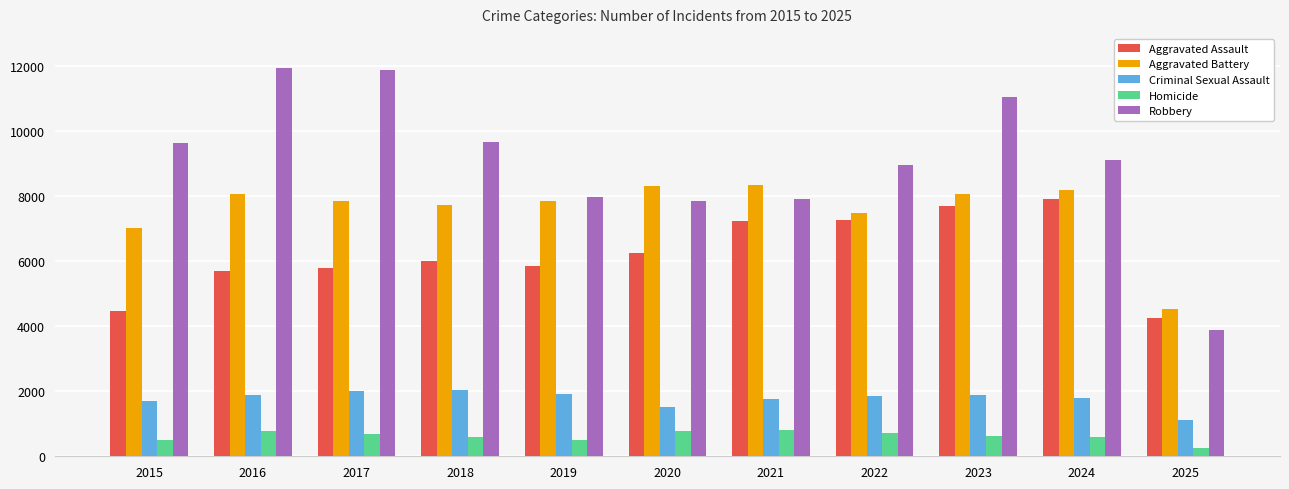

What is the sum of all Robbery values?

99957